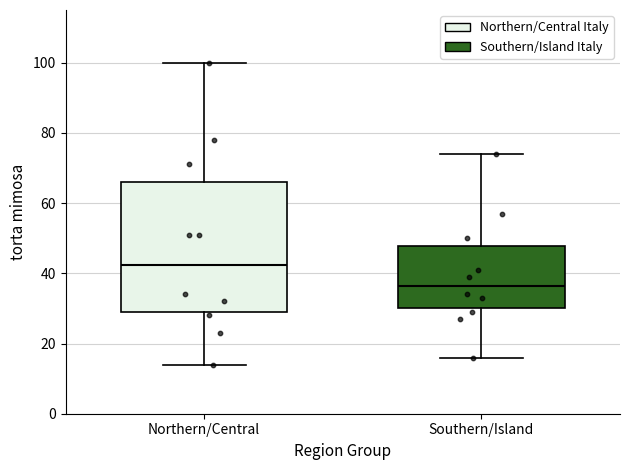

Comparing the boxes themselves (not the whiskers), which one is the tallest?

Northern/Central